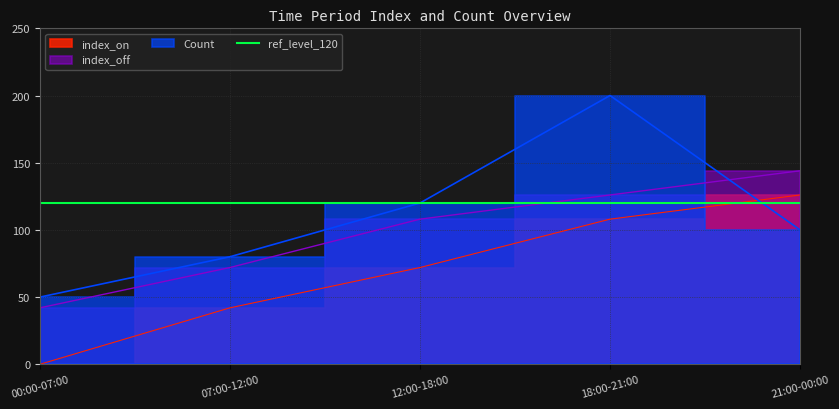

At which category does the chart reach its peak across all series?

18:00-21:00